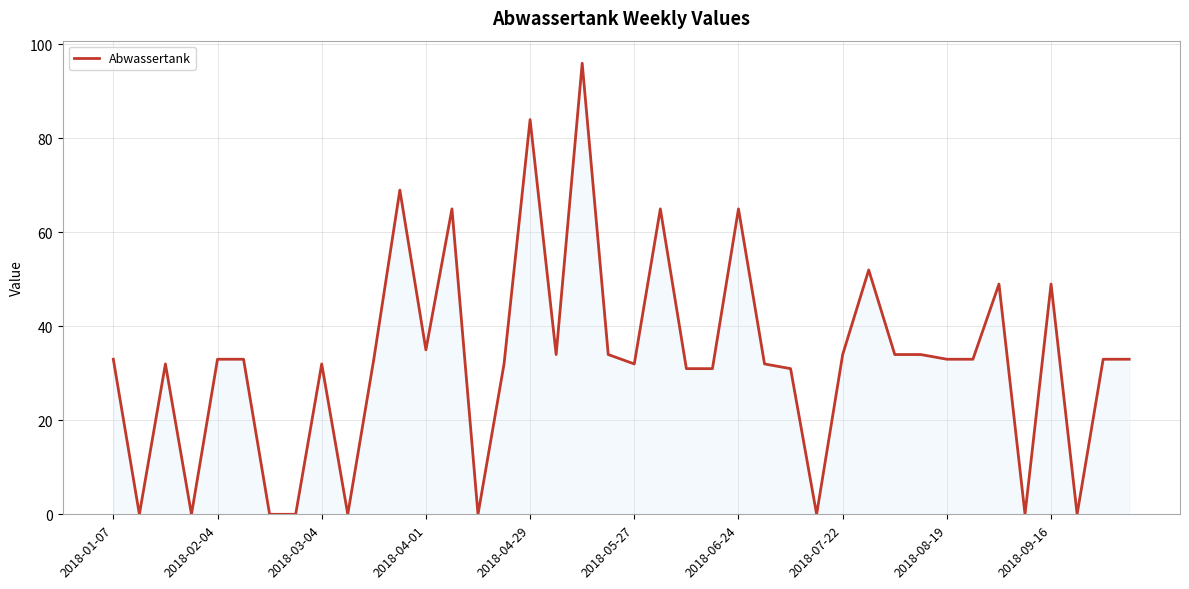

What is the sum of all values?

1316